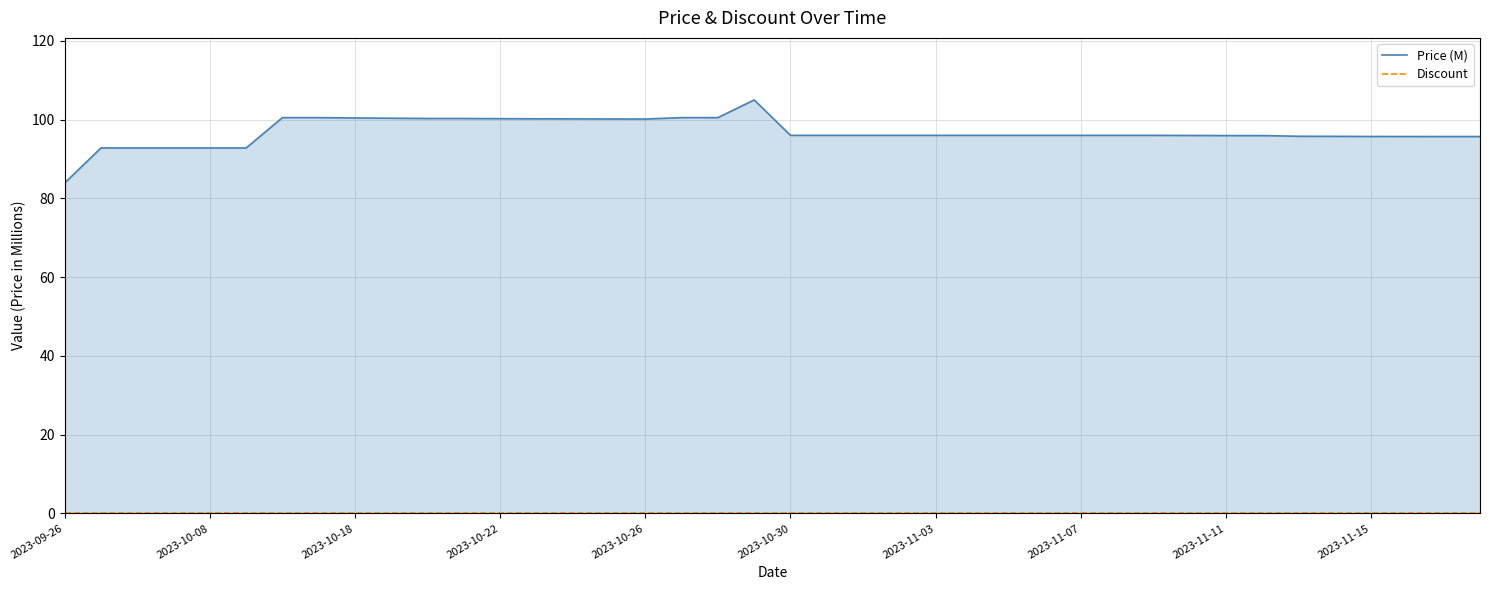

How many lines are shown in the chart?

2